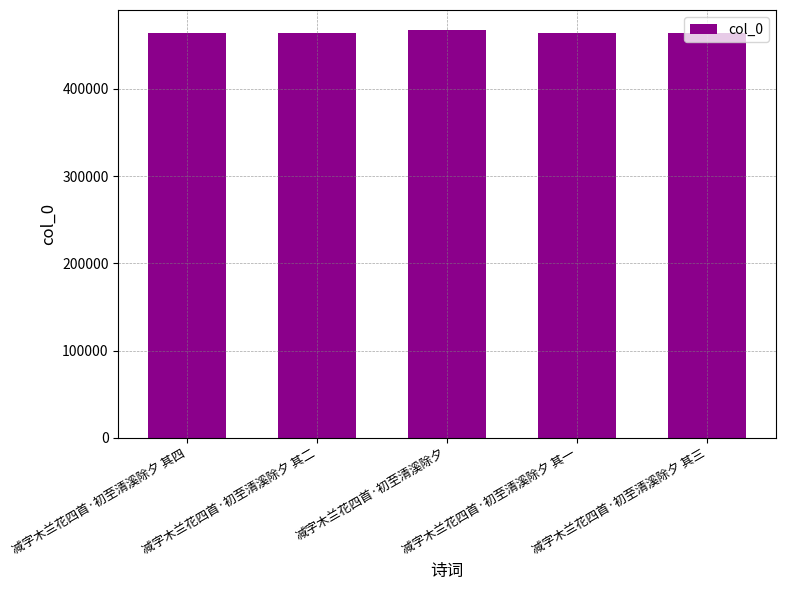

What is the greatest value displayed?

466917